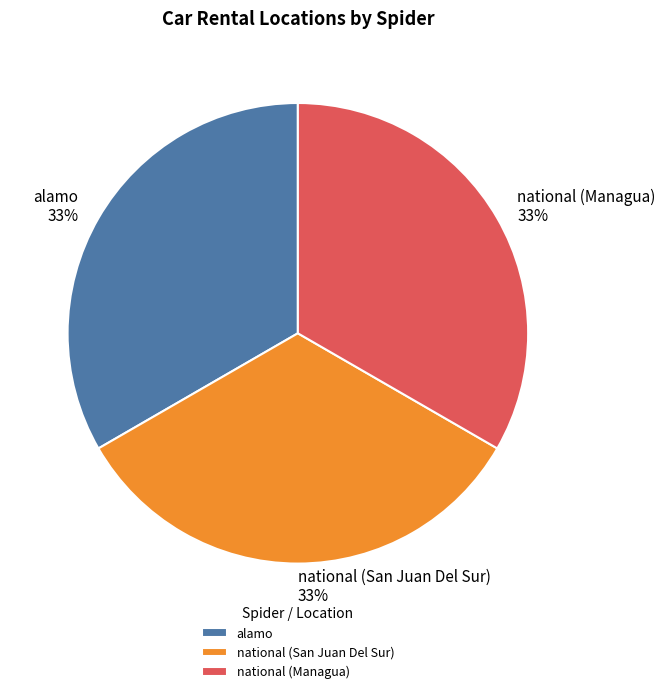

What percentage is the national (Managua) slice, to the nearest percent?

33%